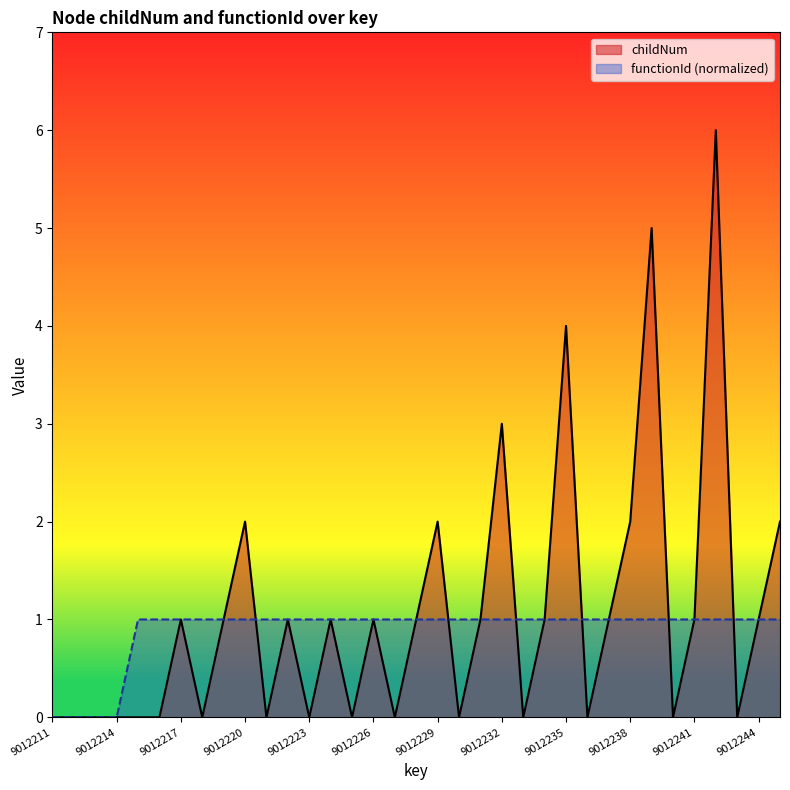

Reading left to right, transcribe all the data shown in this chart.

childNum: 0	0	0	0	0	0	1	0	1	2	0	1	0	1	0	1	0	1	2	0	1	3	0	1	4	0	1	2	5	0	1	6	0	1	2
functionId_norm: 0	0	0	0	1	1	1	1	1	1	1	1	1	1	1	1	1	1	1	1	1	1	1	1	1	1	1	1	1	1	1	1	1	1	1